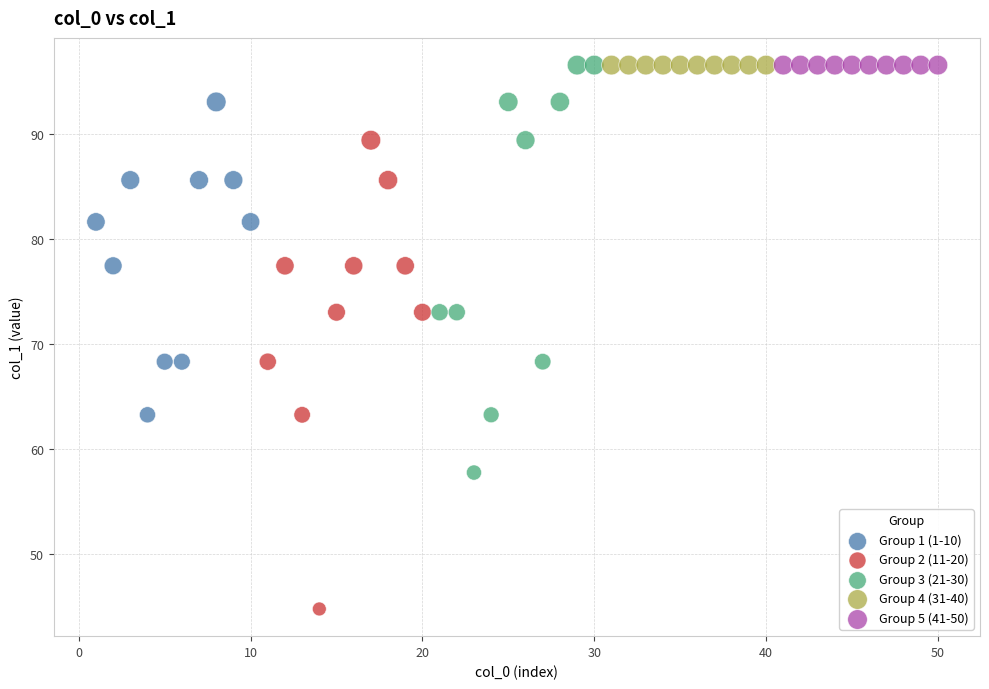

Which series reaches the minimum Y coordinate?

Group 2 (11-20)